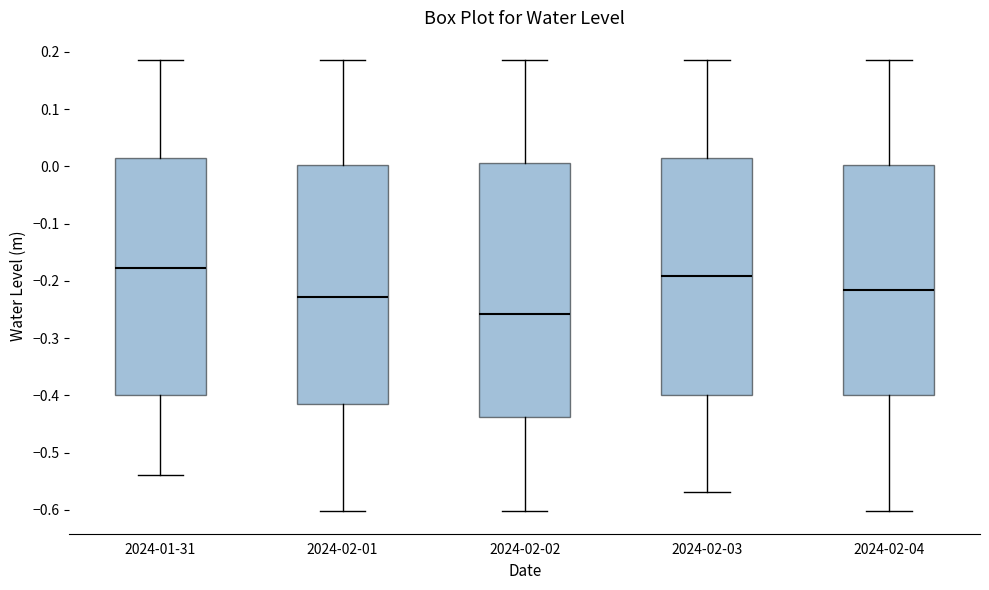

Reading left to right, read every box against the y-axis: the position of its median line, the range the box covers, and the ends of its whiskers. The values are not printed on the chart, so give them approximately, as read against the axis.

2024-01-31: median -0.18, box -0.40 to 0.01, whiskers -0.54 to 0.19
2024-02-01: median -0.23, box -0.41 to 0.00, whiskers -0.60 to 0.19
2024-02-02: median -0.26, box -0.44 to 0.01, whiskers -0.60 to 0.19
2024-02-03: median -0.19, box -0.40 to 0.01, whiskers -0.57 to 0.19
2024-02-04: median -0.22, box -0.40 to 0.00, whiskers -0.60 to 0.19